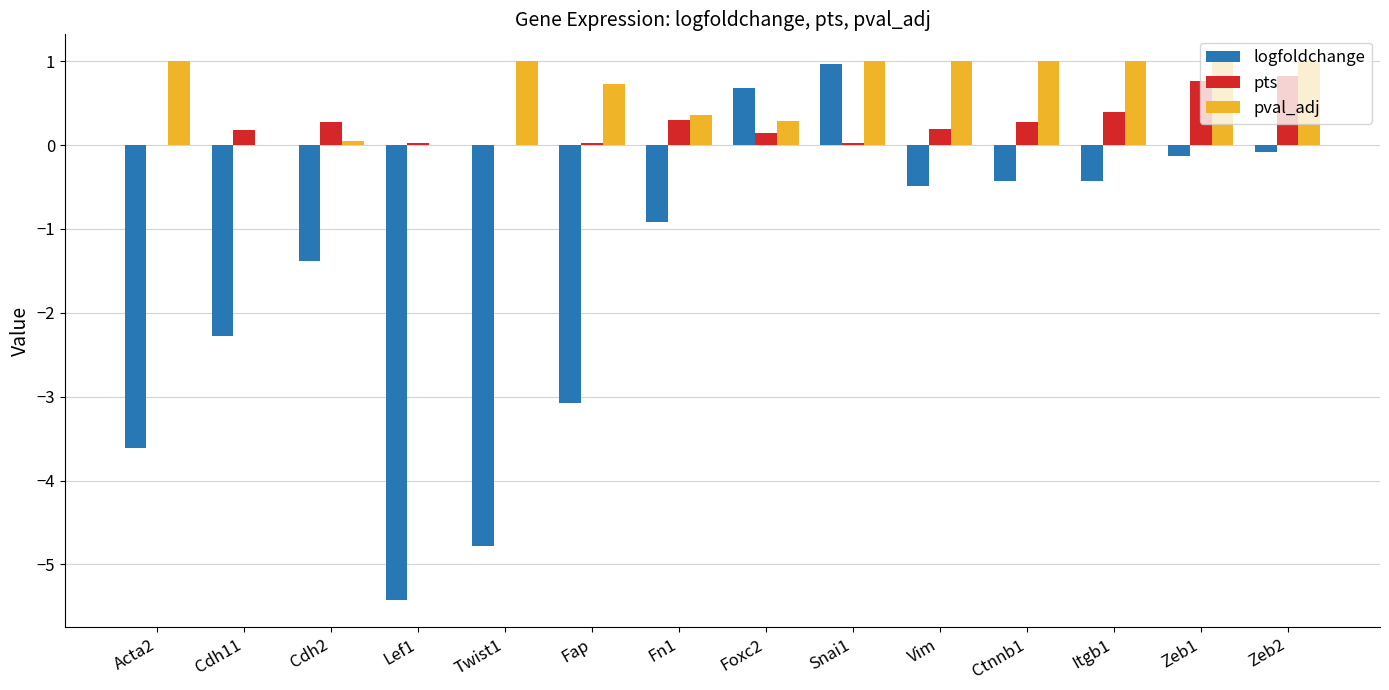

Are the bars horizontal?

No